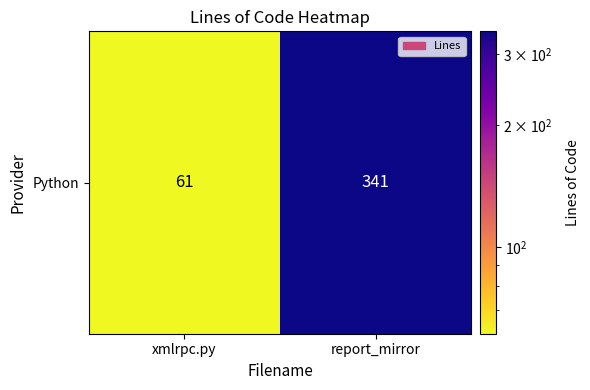

What is the approximate value at xmlrpc.py?

61